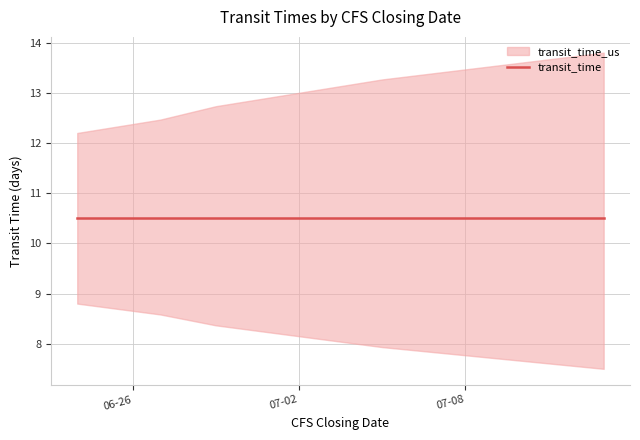

True or false: transit_time and transit_time_us intersect in this chart.

False